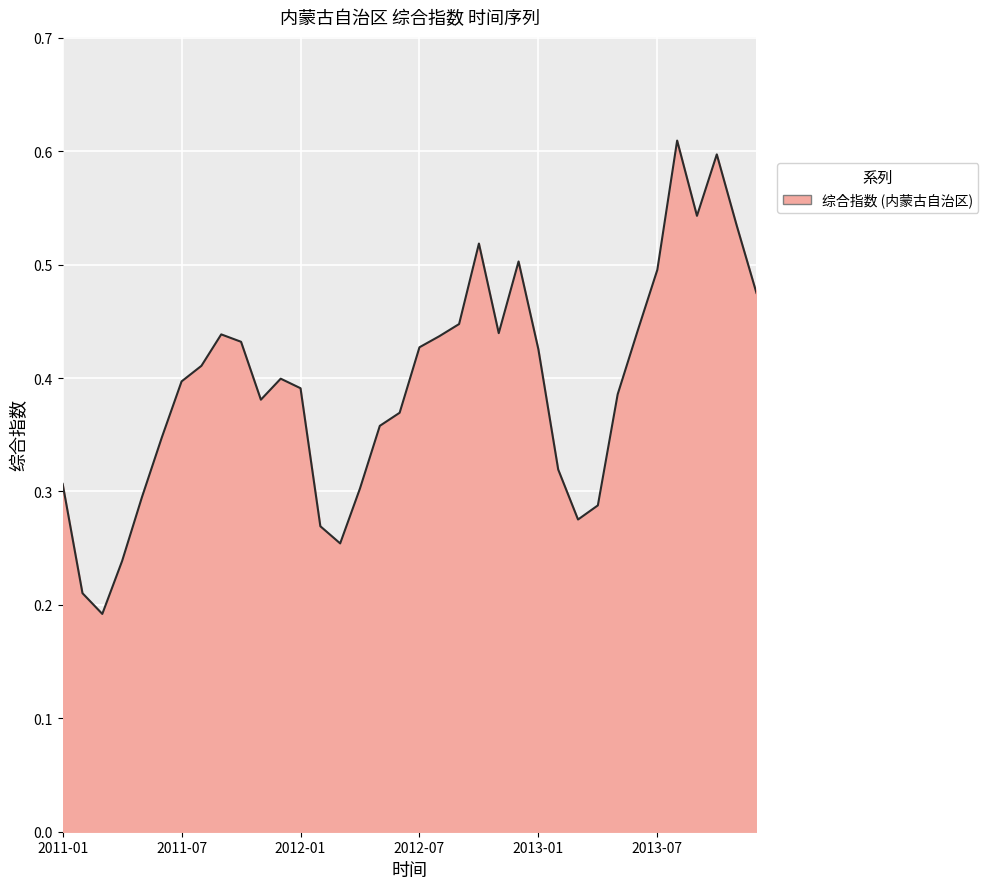

Reading left to right, transcribe all the data shown in this chart.

2011-01=0.3	2011-02=0.2	2011-03=0.2	2011-04=0.2	2011-05=0.3	2011-06=0.3	2011-07=0.4	2011-08=0.4	2011-09=0.4	2011-10=0.4	2011-11=0.4	2011-12=0.4	2012-01=0.4	2012-02=0.3	2012-03=0.3	2012-04=0.3	2012-05=0.4	2012-06=0.4	2012-07=0.4	2012-08=0.4	2012-09=0.4	2012-10=0.5	2012-11=0.4	2012-12=0.5	2013-01=0.4	2013-02=0.3	2013-03=0.3	2013-04=0.3	2013-05=0.4	2013-06=0.4	2013-07=0.5	2013-08=0.6	2013-09=0.5	2013-10=0.6	2013-11=0.5	2013-12=0.5